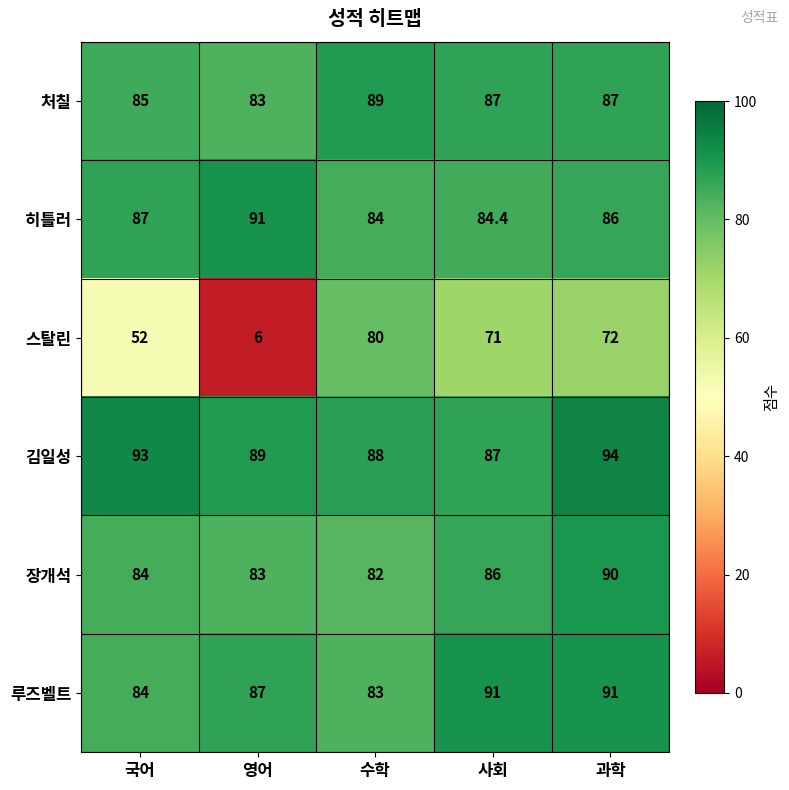

Count the number of data series in this chart.

6